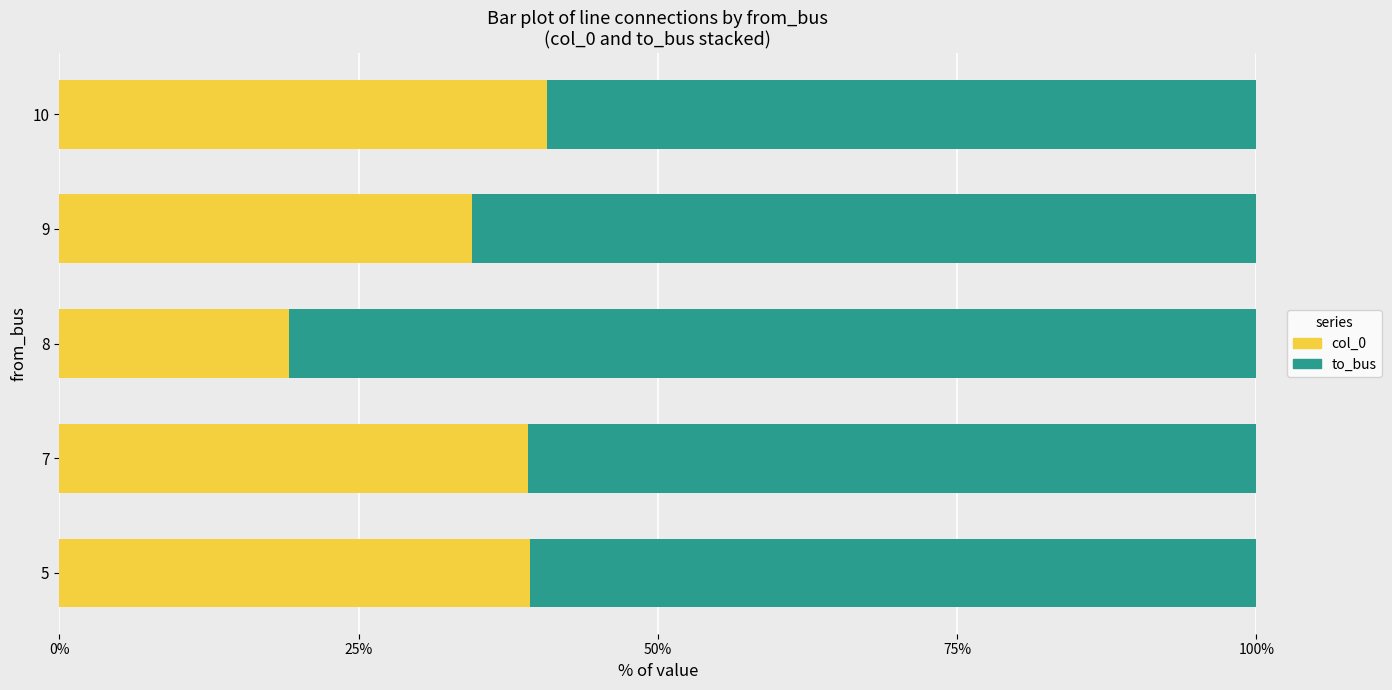

What is the total value across all series at 10?

100.0